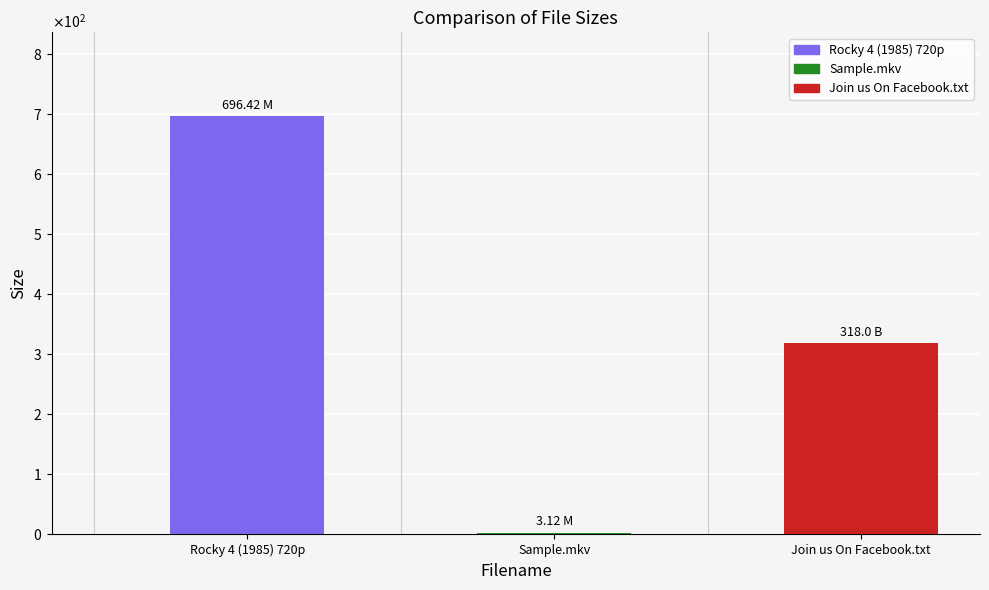

Are the bars horizontal?

No